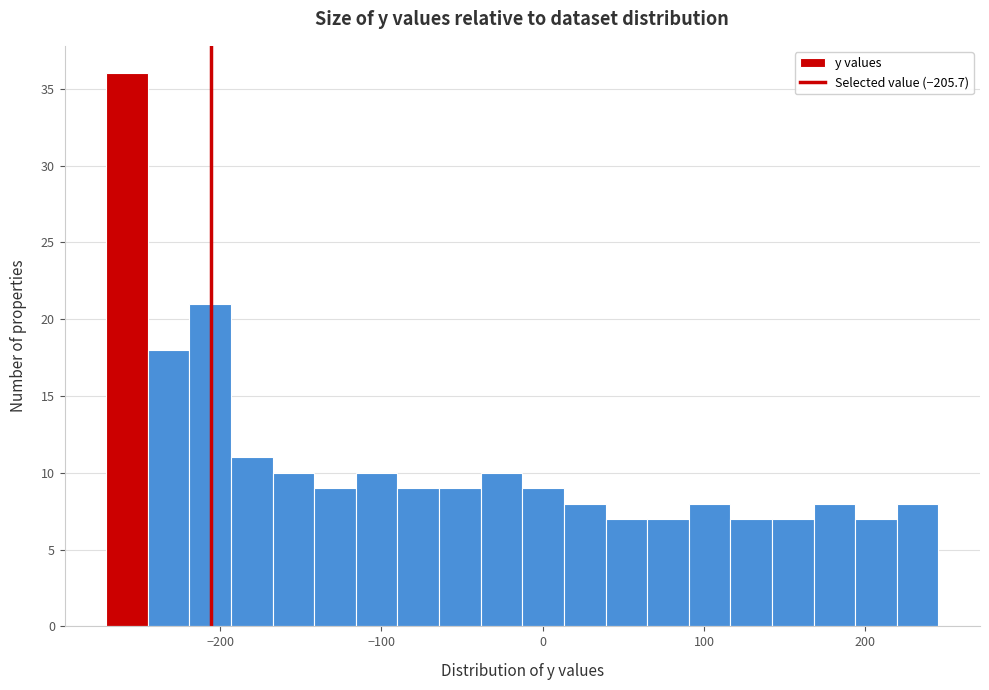

Read against the x-axis, roughly where is the centre of the tallest bar?

-260